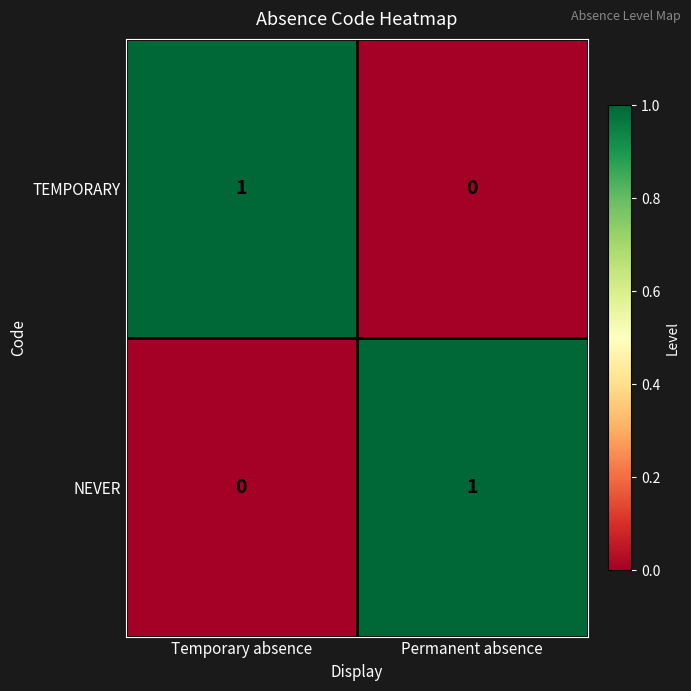

Reading right to left, what are all the values shown in this chart?

TEMPORARY: 0	1
NEVER: 1	0